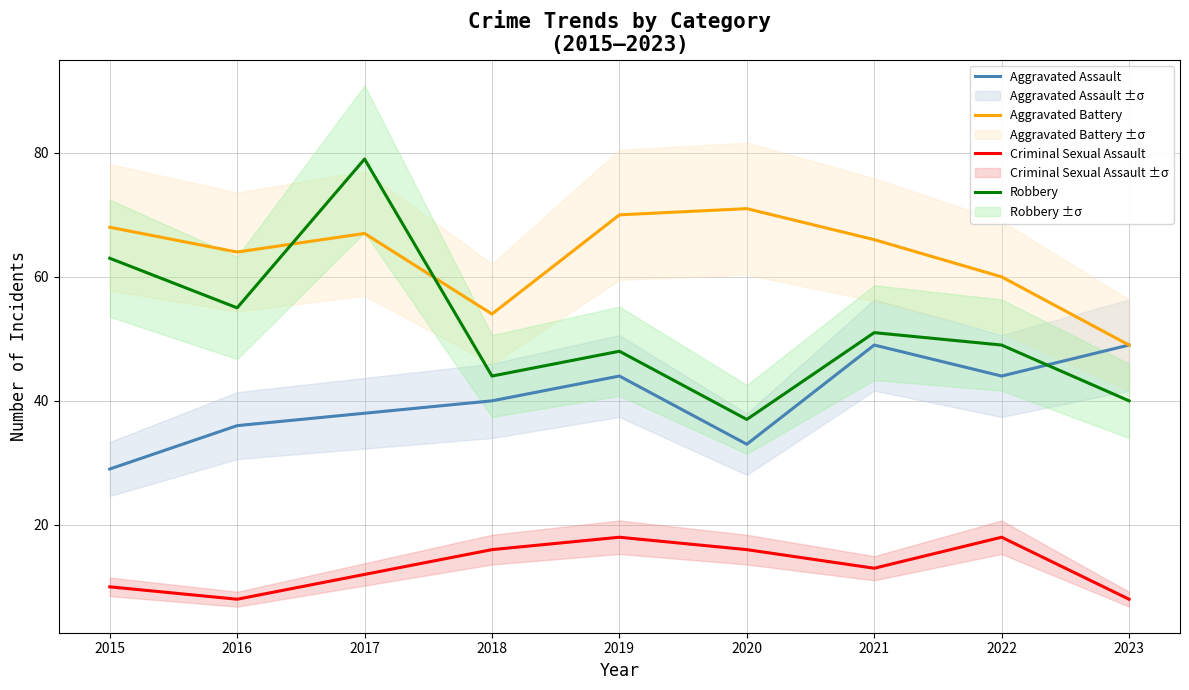

List the labels in order of Aggravated Battery value, smallest first.

2023, 2018, 2022, 2016, 2021, 2017, 2015, 2019, 2020